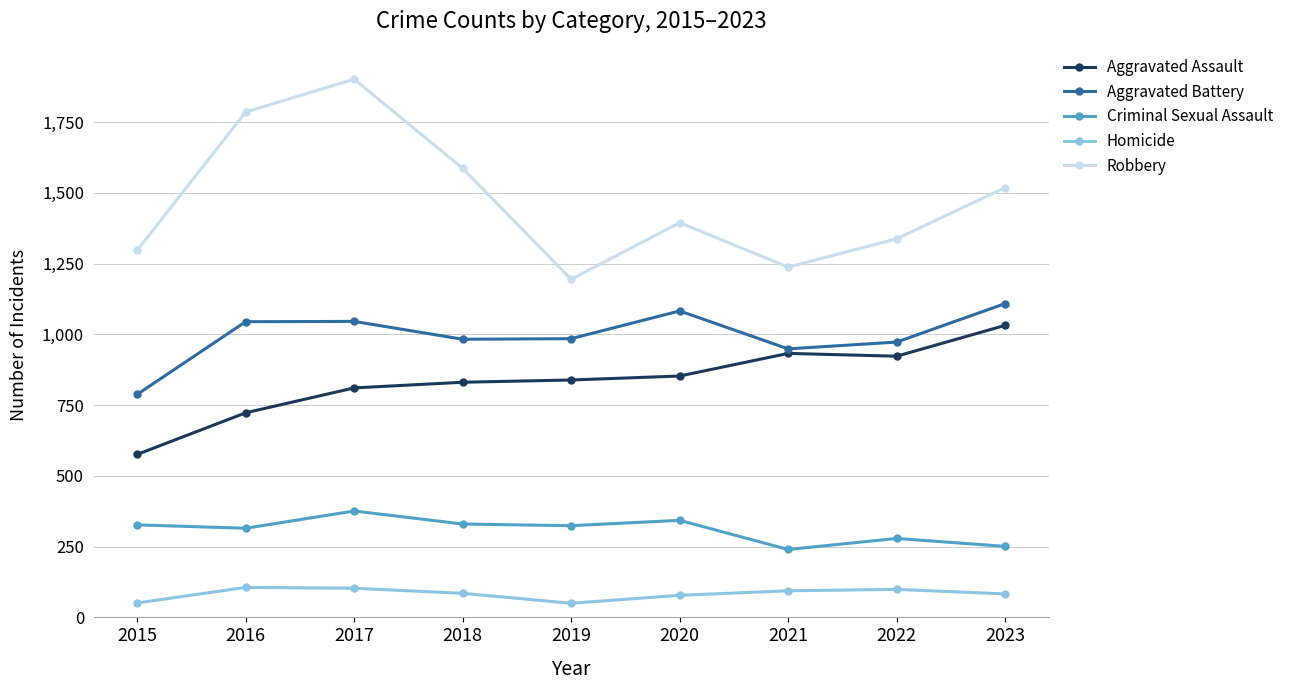

Count the number of categories in the chart.

9